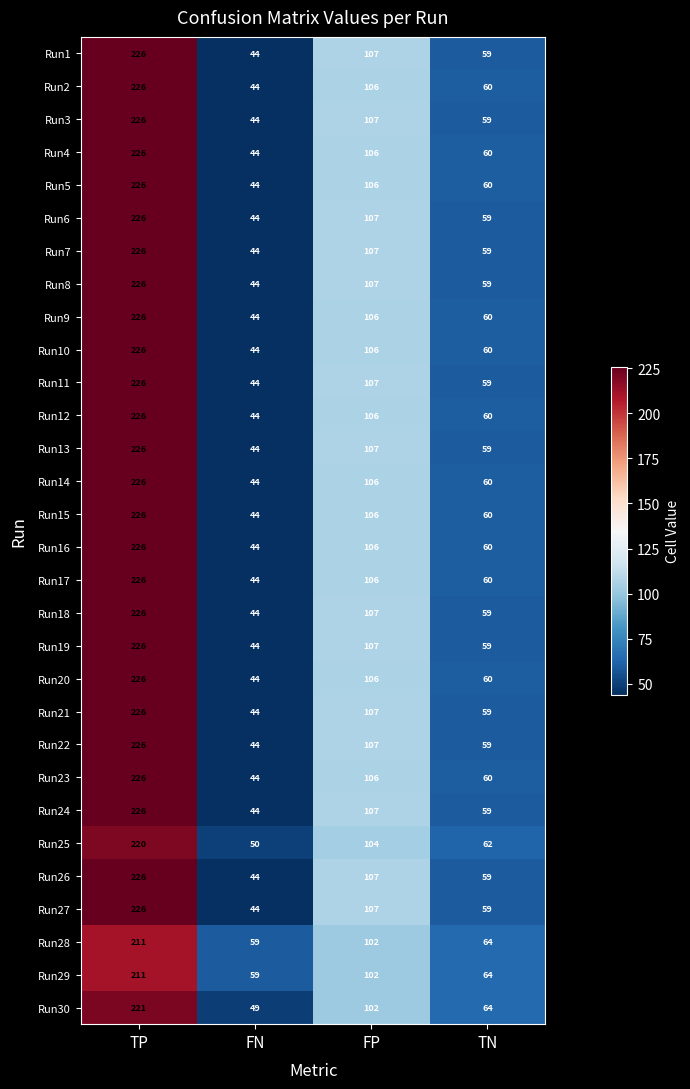

At which category is the sum across all series the highest?

TP